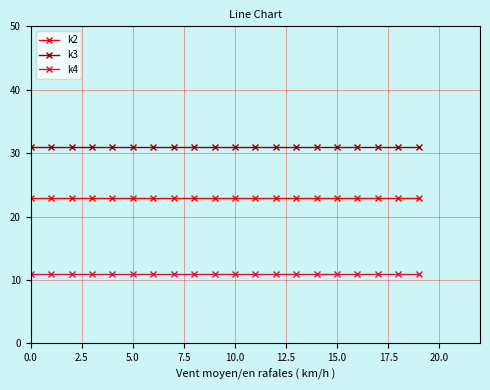

Rank the series by their maximum value, from lowest to highest.

k4, k2, k3